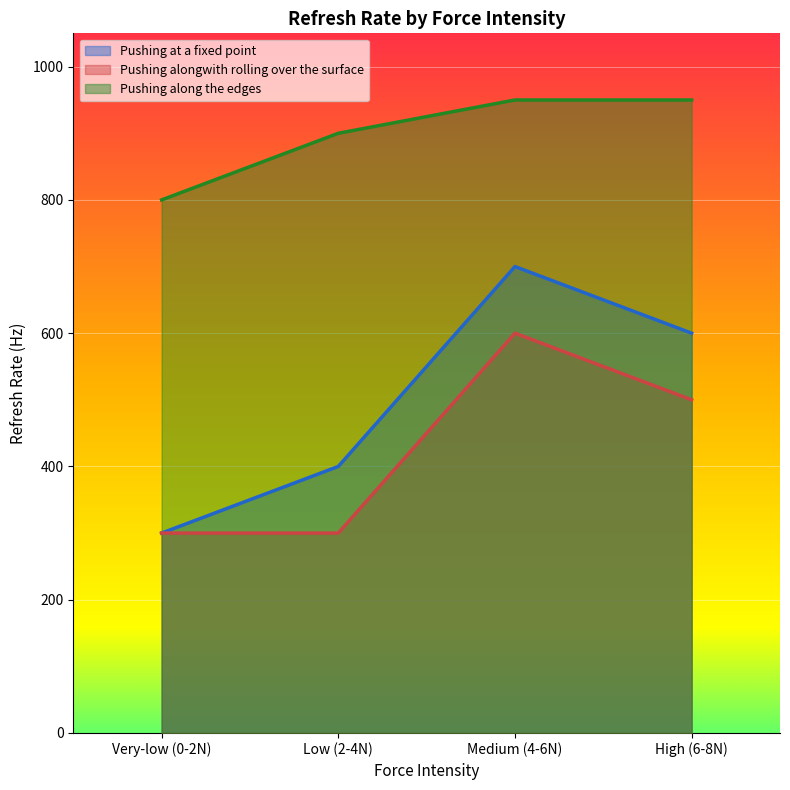

Reading right to left, list all the values displayed in this chart.

Pushing at a fixed point: 600	700	400	300
Pushing alongwith rolling over the surface: 500	600	300	300
Pushing along the edges: 950	950	900	800